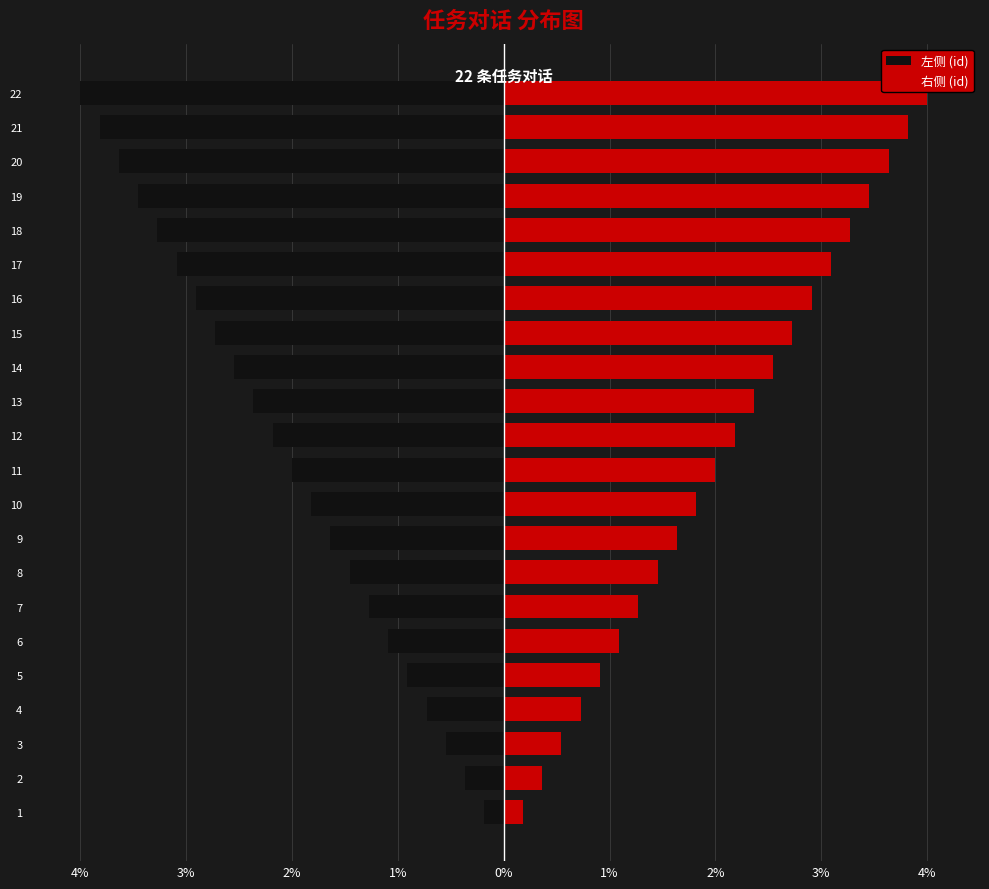

What is the difference between the maximum and minimum values in the 右侧 (id) series?

3.8